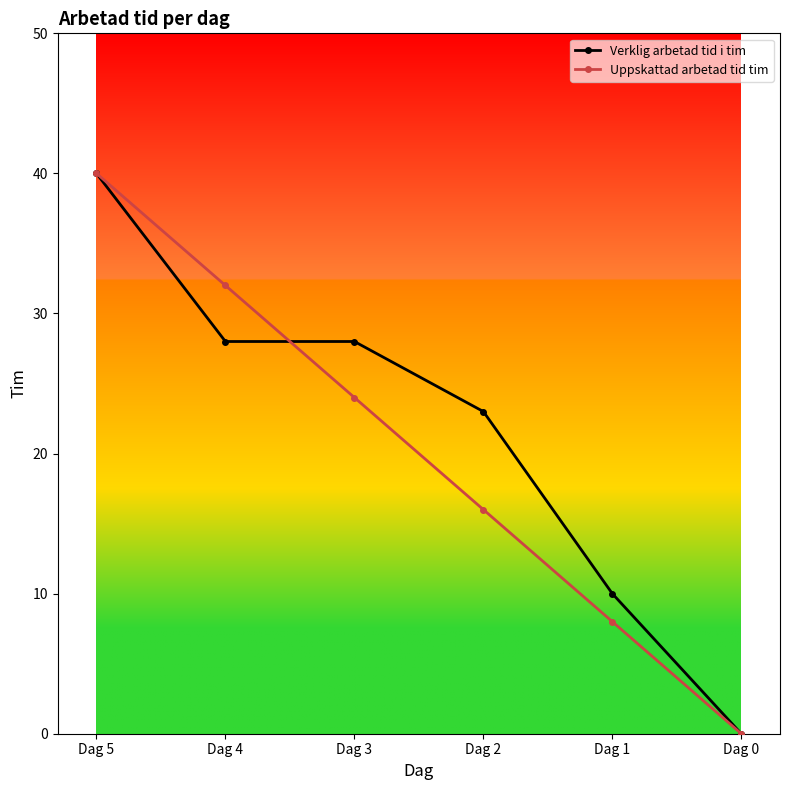

What is the difference between the highest and lowest values at Dag 4?

4